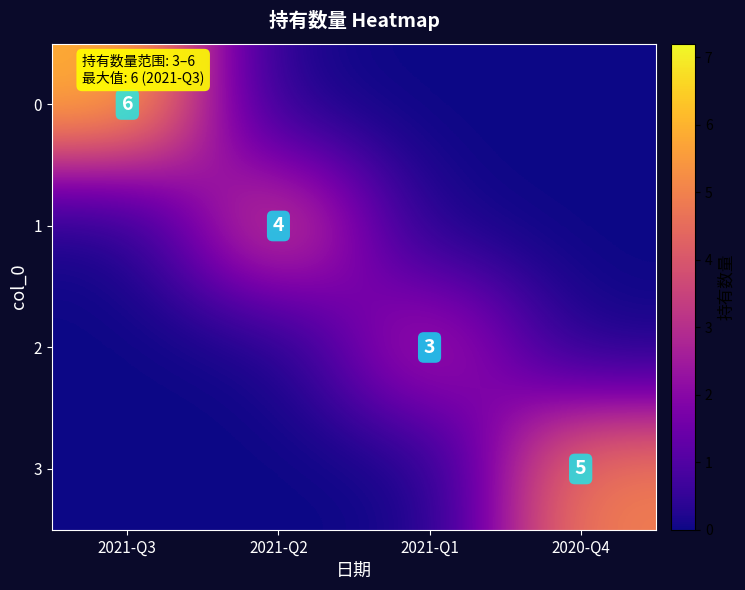

The 1 series shows 4 at 2021-Q2. True or false?

True